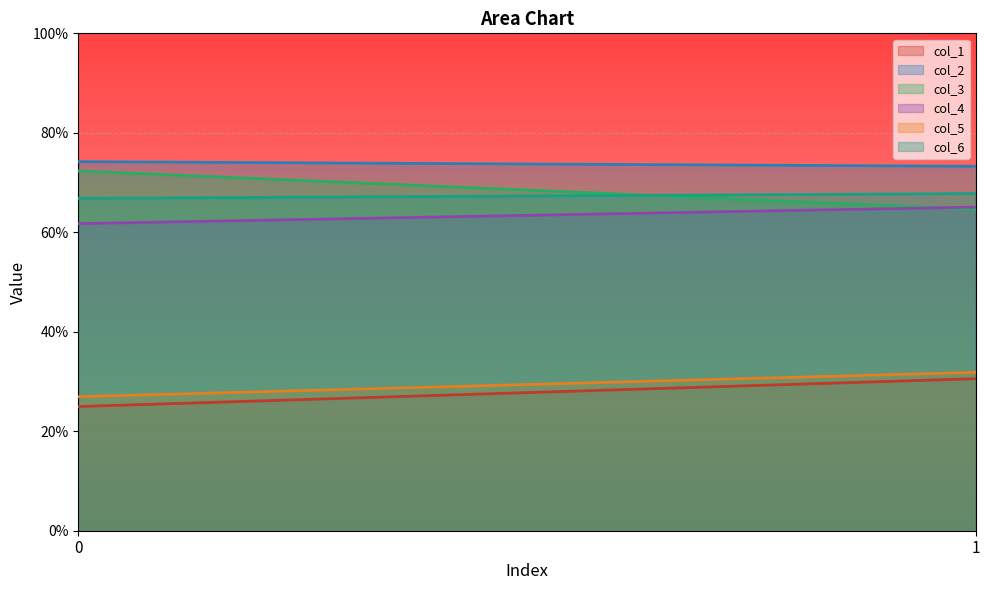

What is the approximate value of col_2 at 1?

73.3